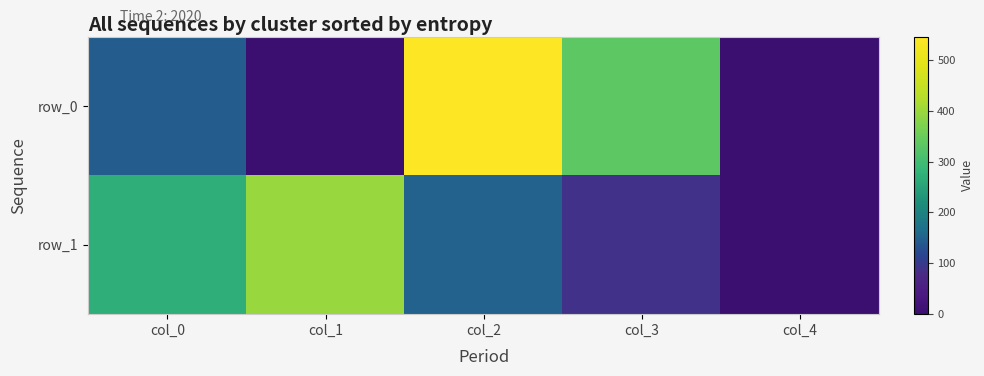

Which series has the widest spread of values?

row_0